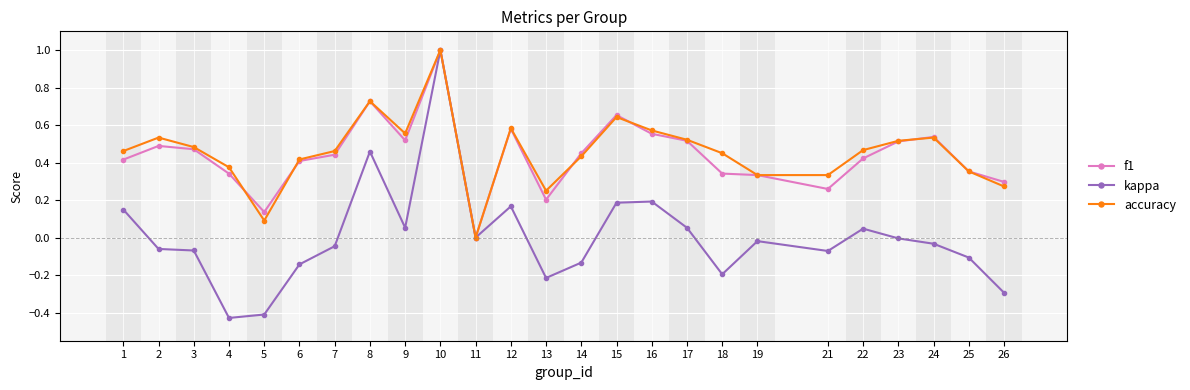

True or false: f1 and accuracy intersect in this chart.

True